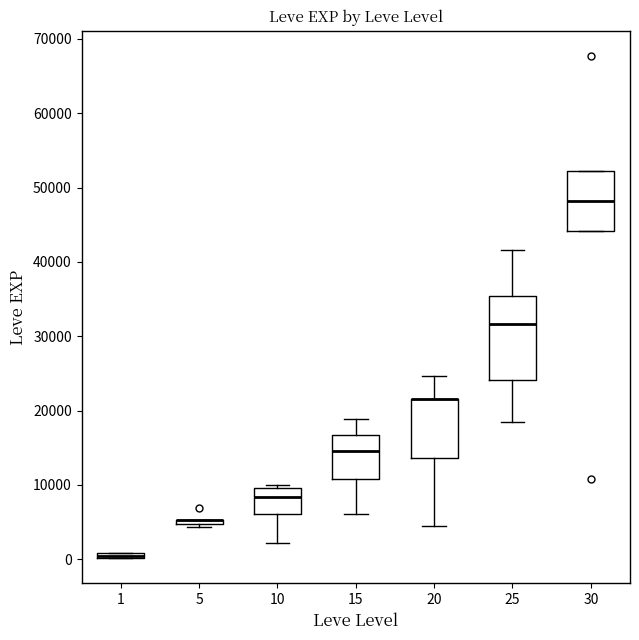

Where is the upper edge of the box at x = 1 on the y-axis? The values are not printed on the chart, so give them approximately, as read against the axis.

1000